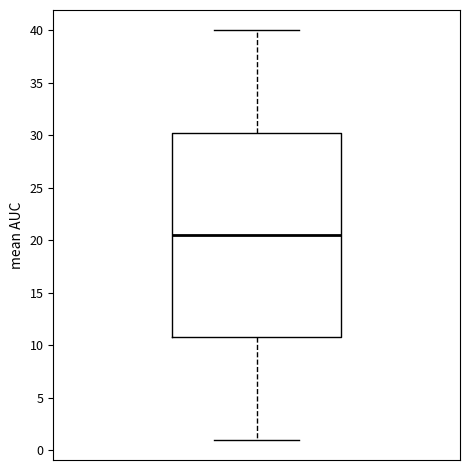

Where does the upper whisker of the box end on the y-axis? The values are not printed on the chart, so give them approximately, as read against the axis.

40.0